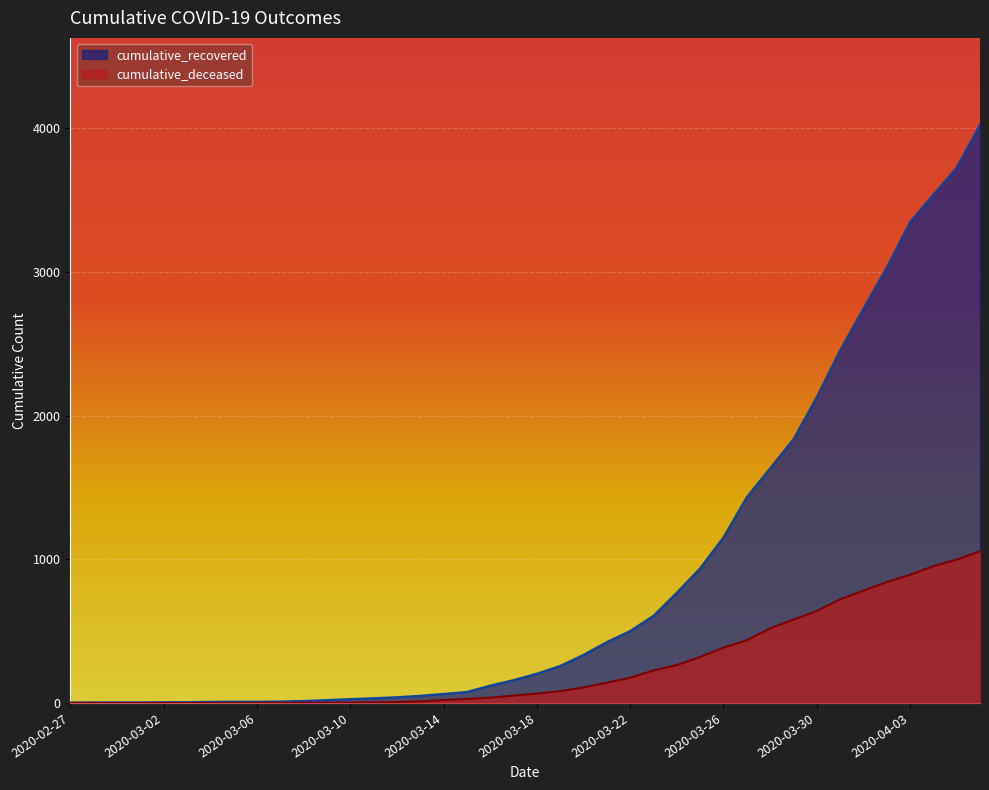

Is it true that cumulative_deceased equals 896 at 2020-03-30?

False